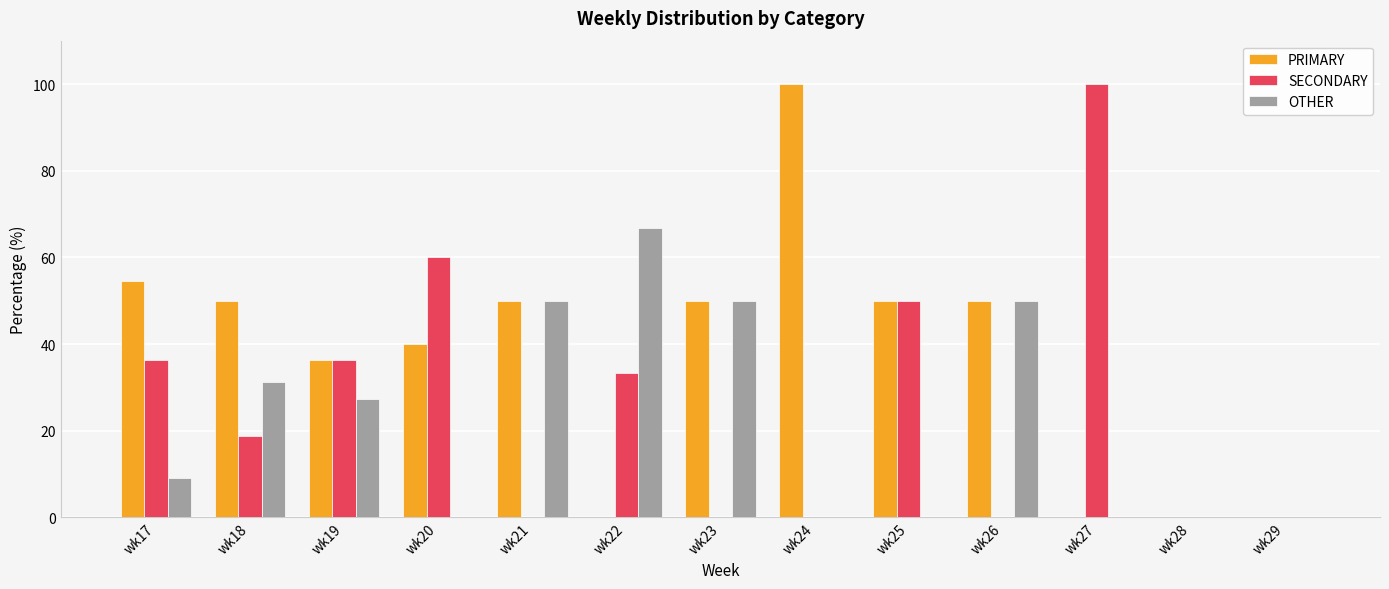

Which series changed the most between wk20 and wk29?

SECONDARY